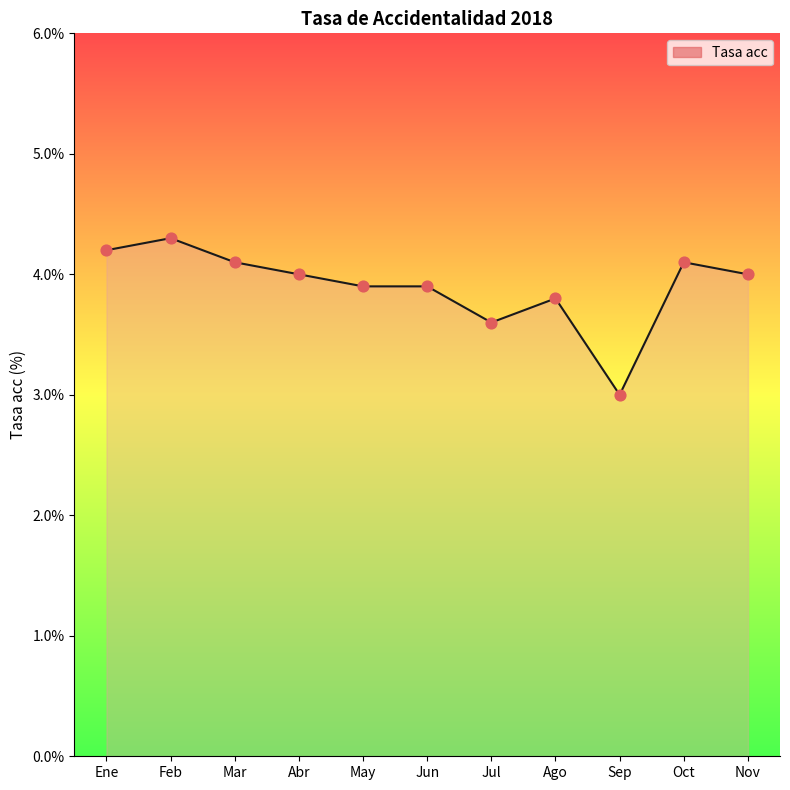

Approximately how many times larger is the value at Nov compared to Jul?

1.1